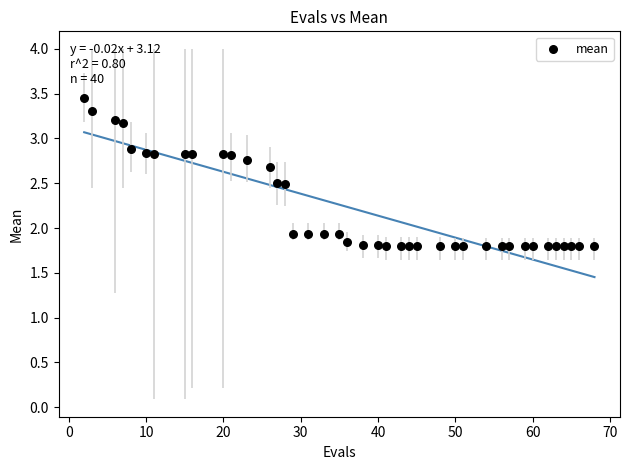

What is the range of Y values (max minus min)?

1.7